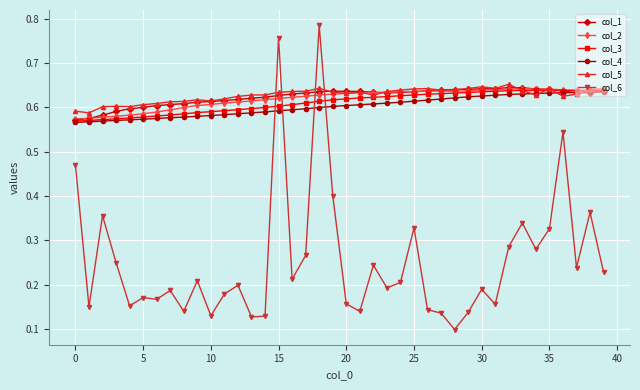

How many intersections are there between col_6 and col_3?

4